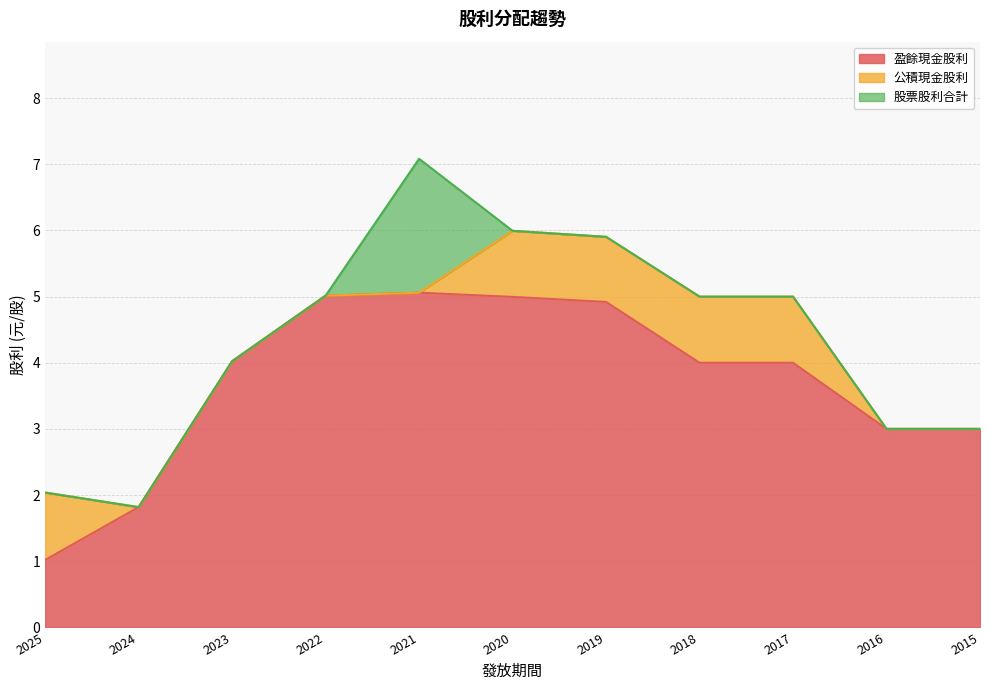

How many data points in 公積現金股利 are above 0?

5